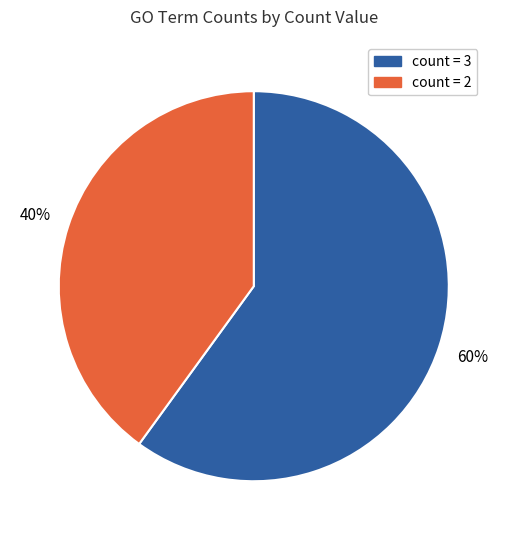

Is there any slice that represents more than half of the pie?

Yes